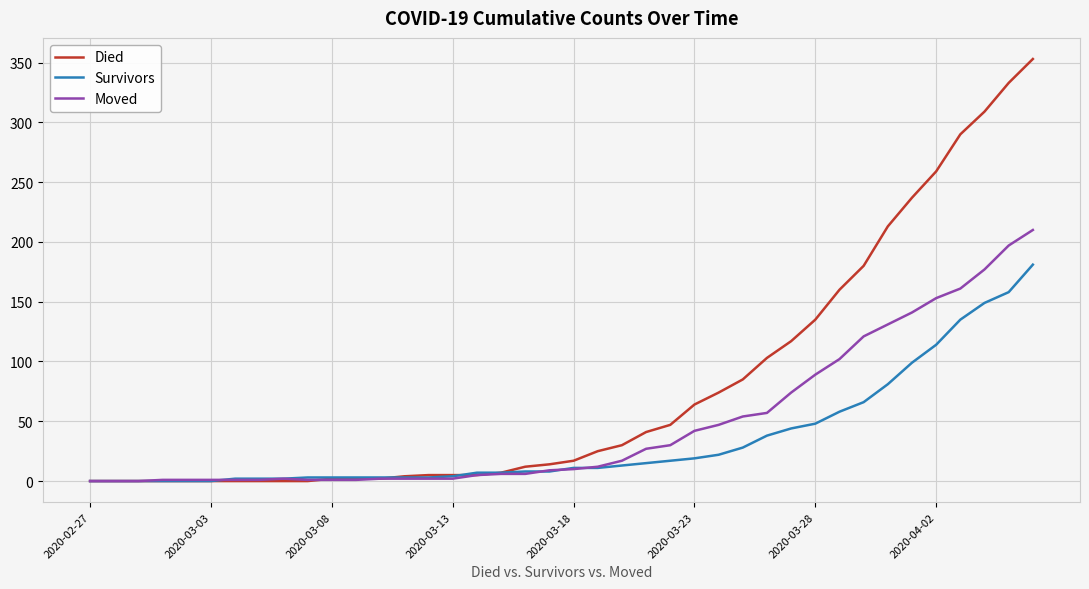

List the series in order of their overall mean, highest first.

Died, Moved, Survivors